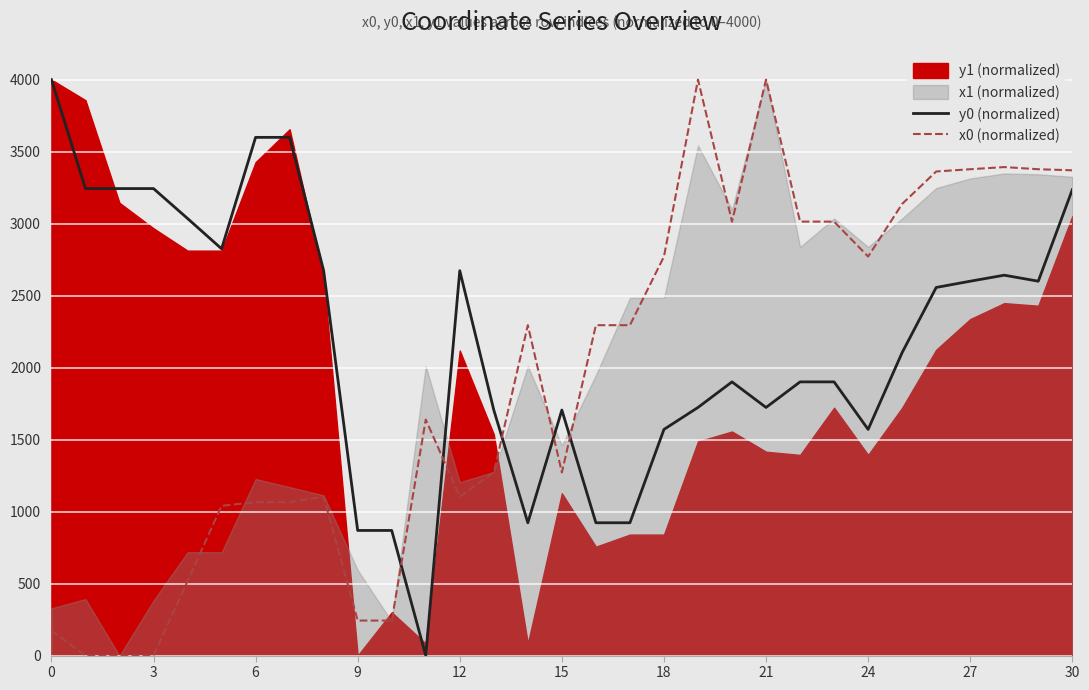

What is the highest value of the y0 (normalized) series?

4000.0